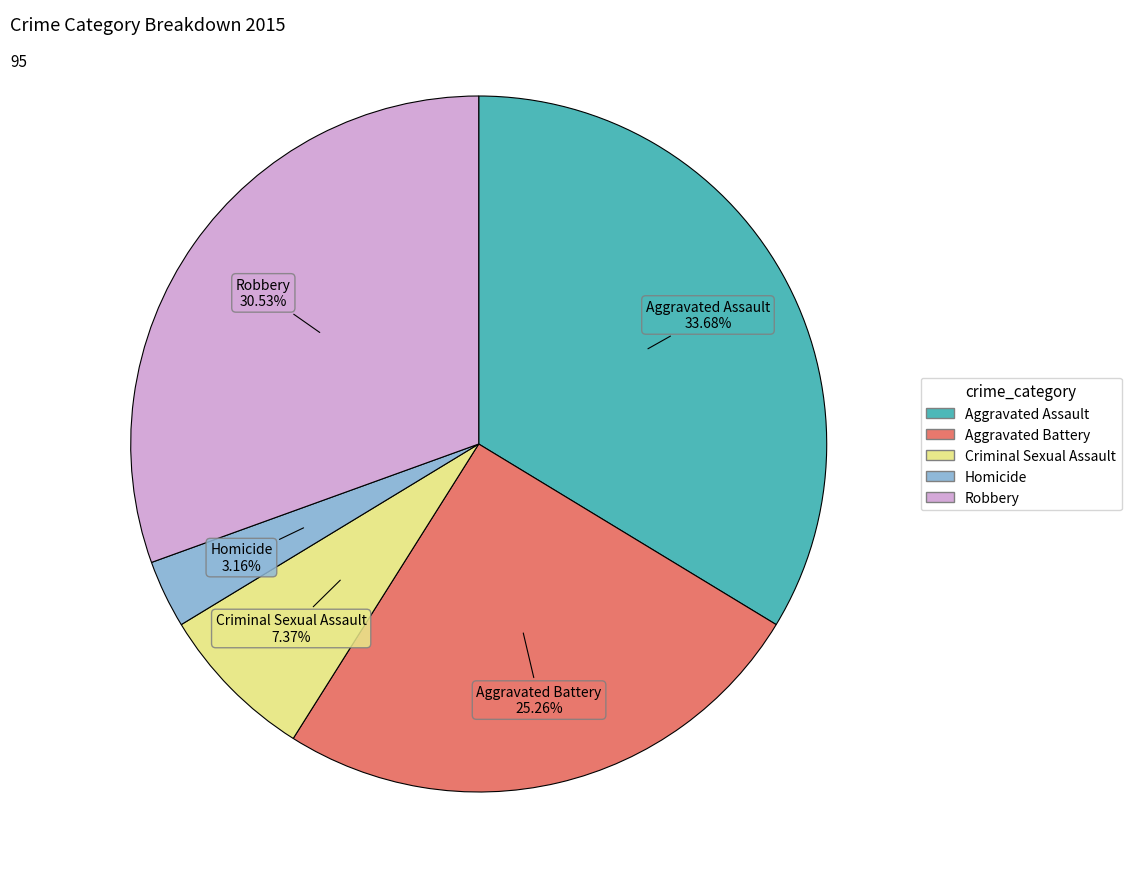

To the nearest percent, what is the combined percentage of Homicide and Aggravated Battery?

28%